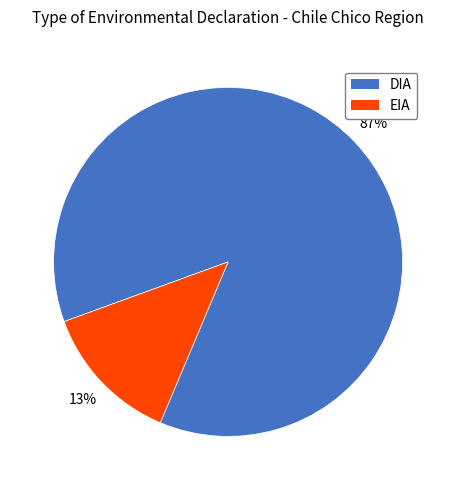

To the nearest percent, what is the combined percentage of EIA and DIA?

100%